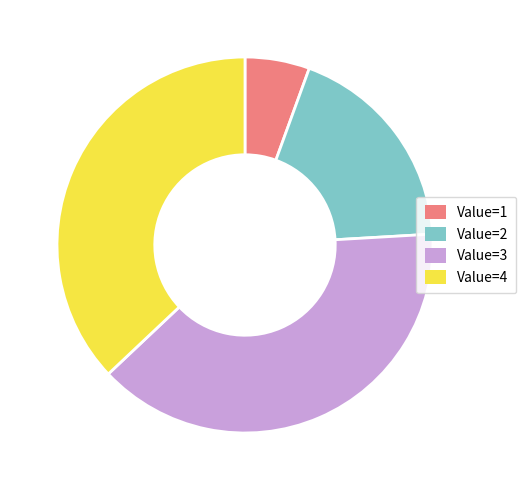

Is there a majority slice in this chart?

No